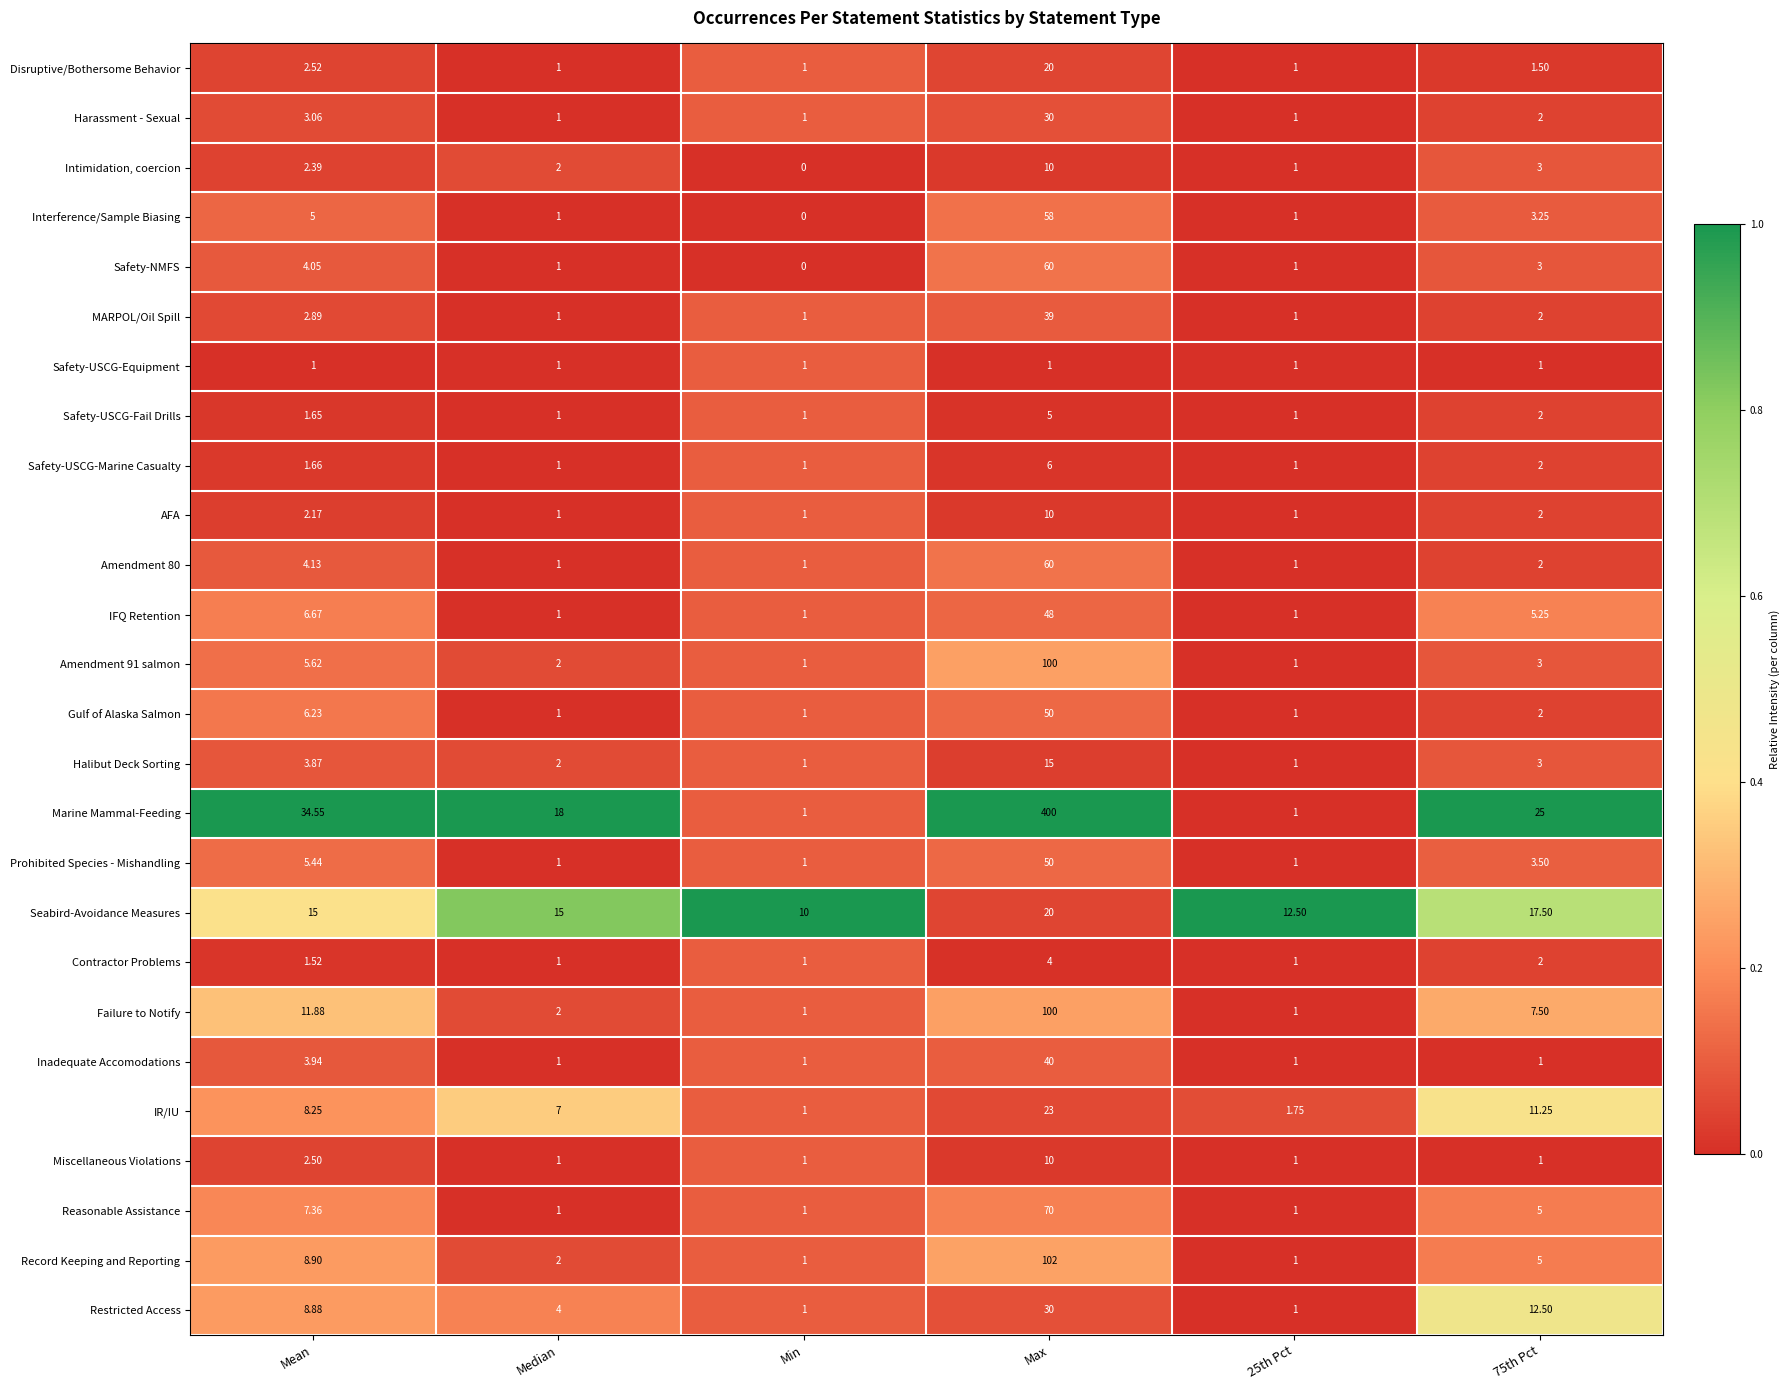

At which category is the sum across all series the highest?

Max